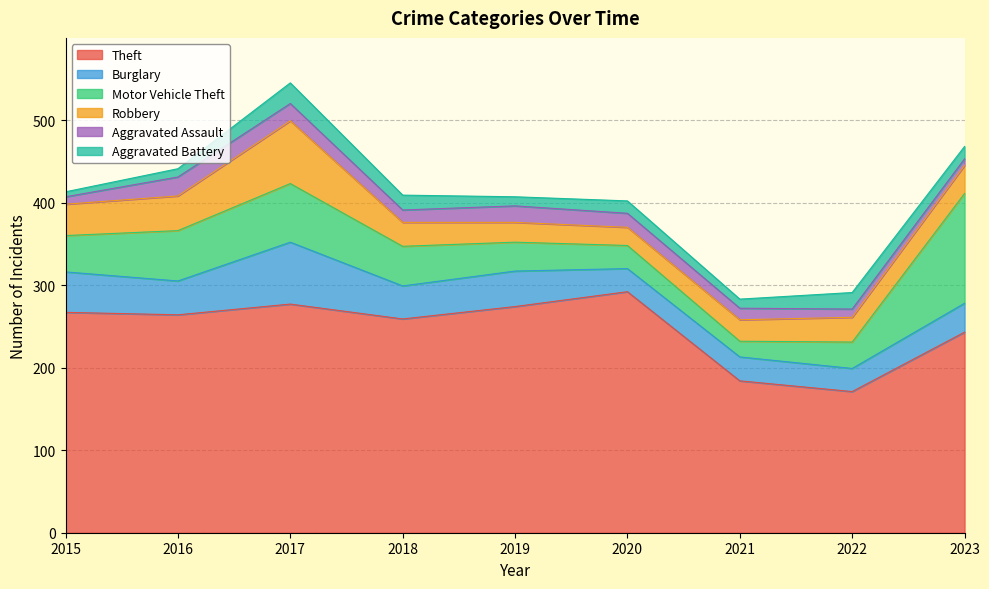

Does the chart display data point markers on the line(s)?

No